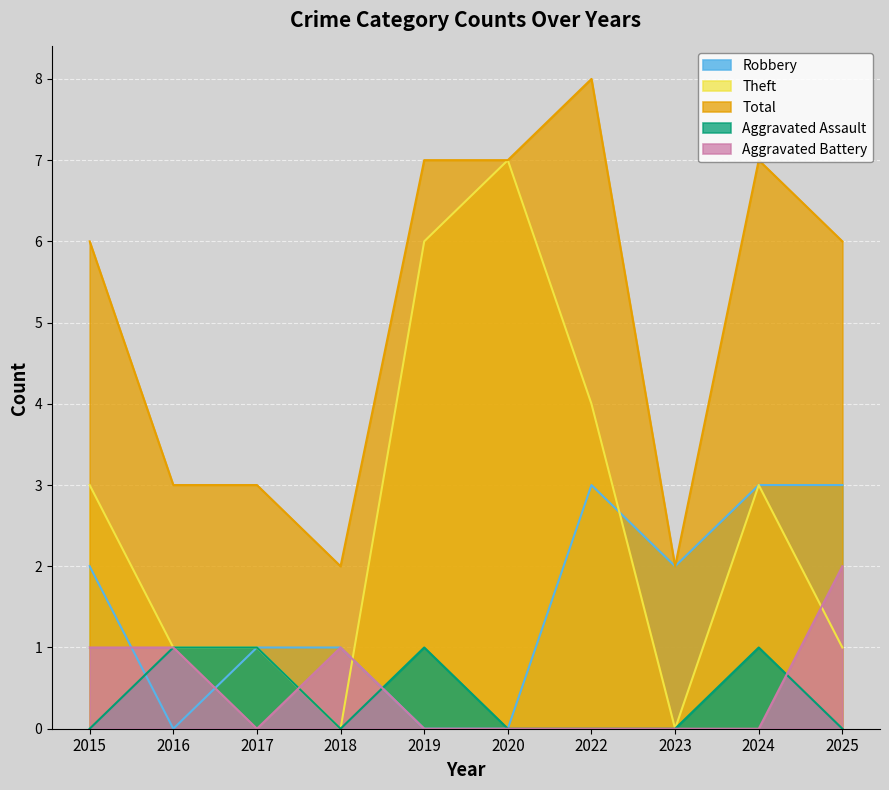

What is the greatest value displayed?

8